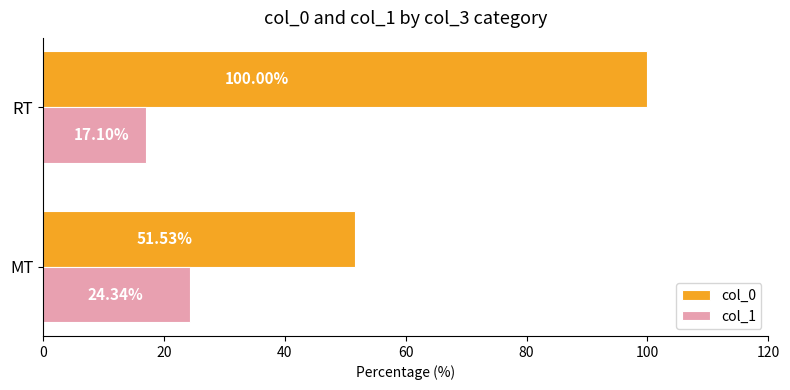

Which series changed the most between MT and RT?

col_0